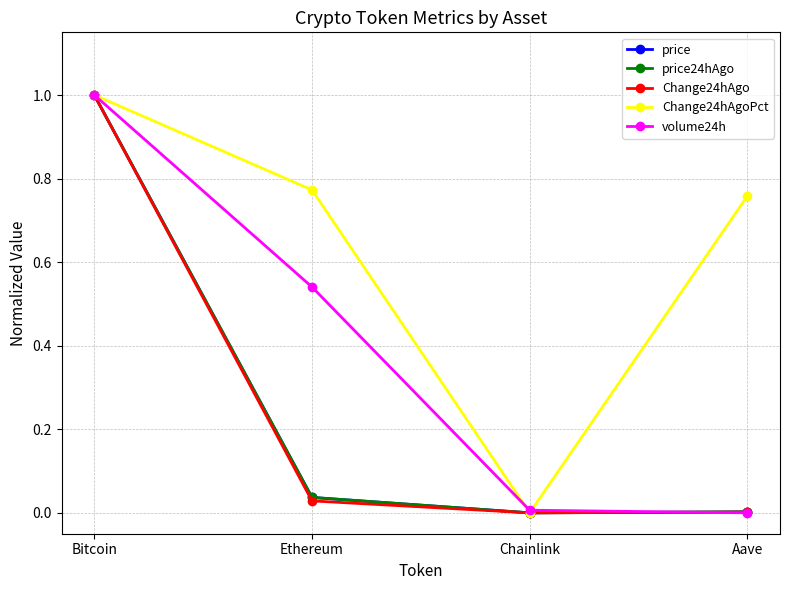

How many data points in Change24hAgoPct are above 0?

3